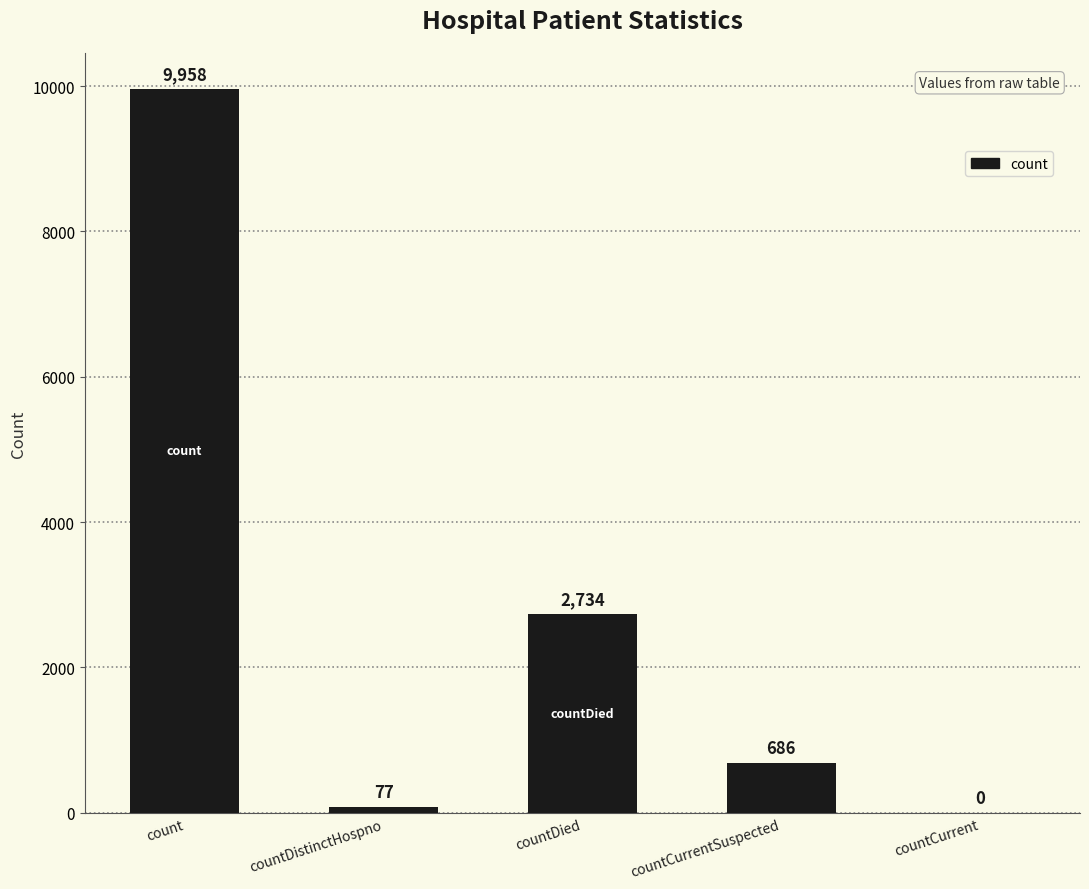

What is the sum of the values at count and countCurrentSuspected?

10644